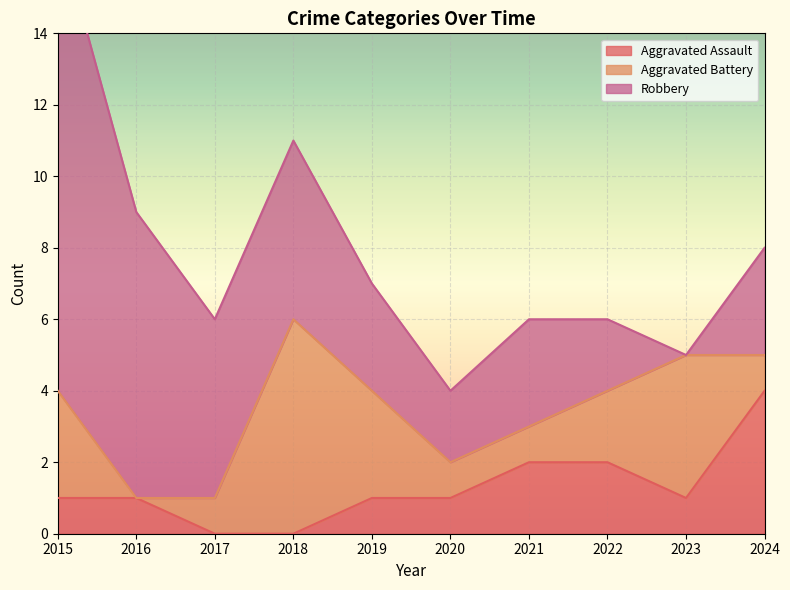

How many lines are shown in the chart?

3